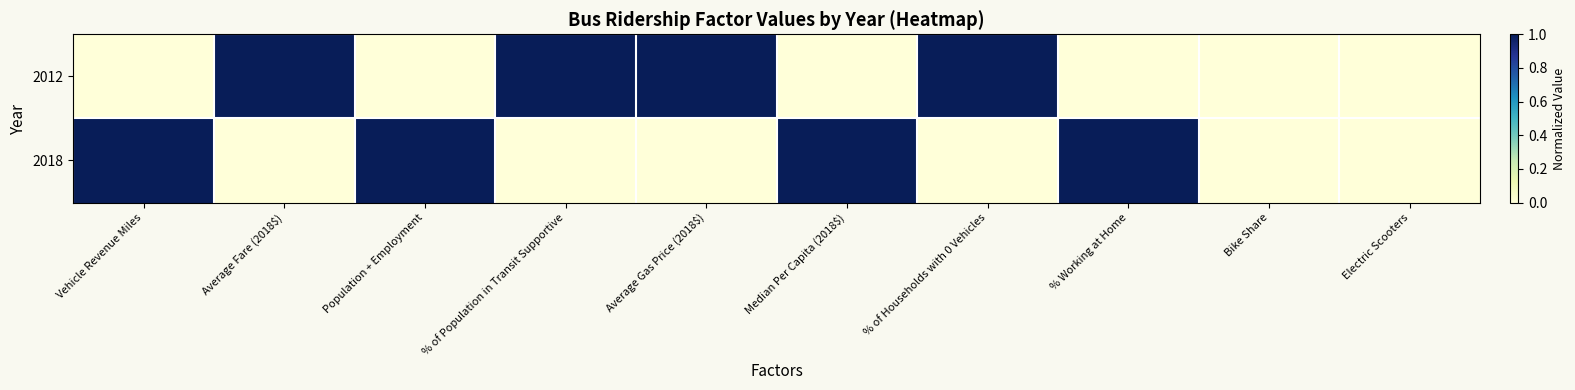

Between % of Population in Transit Supportive and Electric Scooters, which series saw the biggest shift?

2012